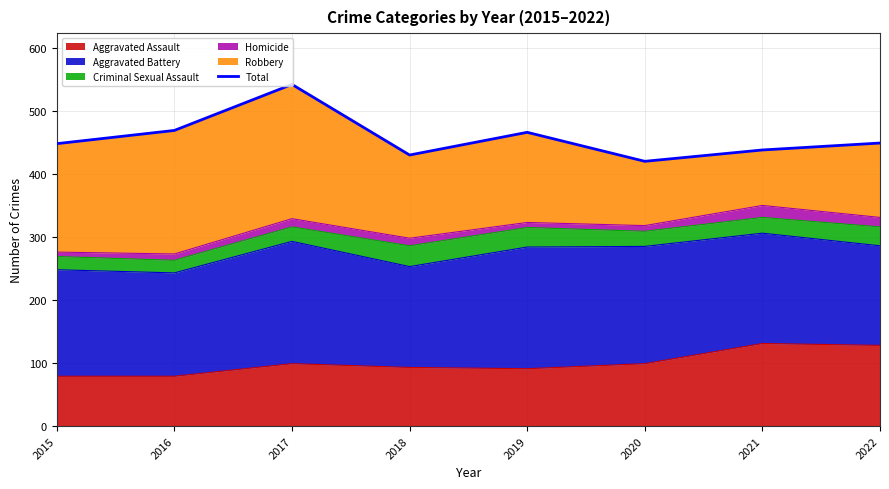

Where does the data first go above 449?

2016